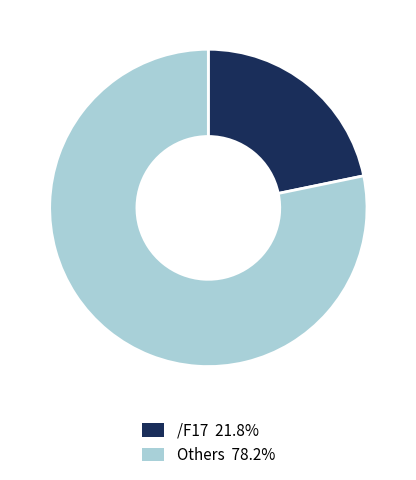

Combined, do Others 78.2% and /F17 21.8% account for over 50%?

Yes